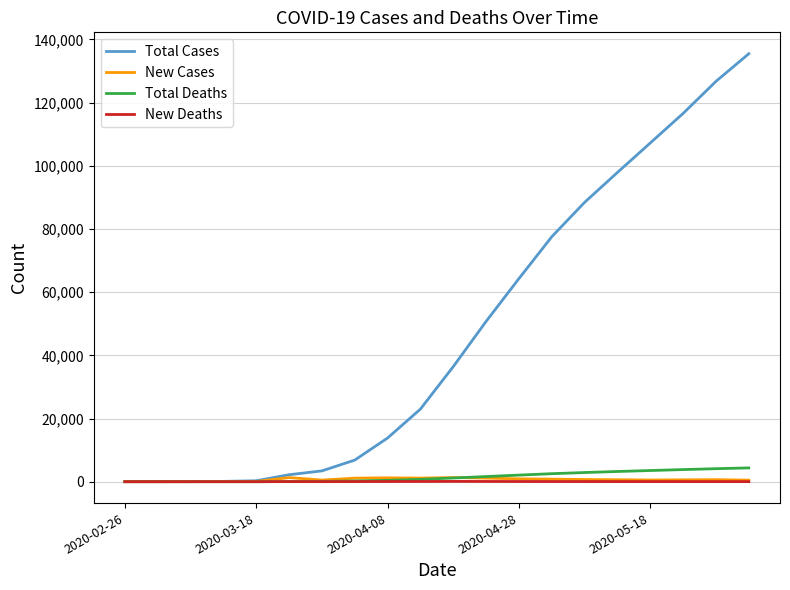

Which series has the largest total across all categories?

Total Cases